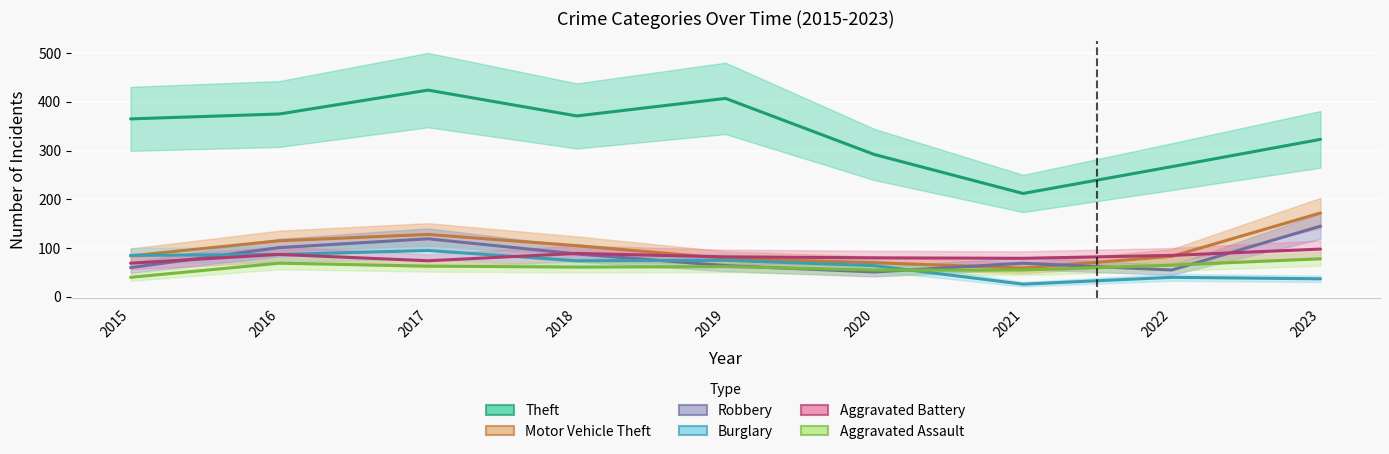

At which category is the sum across all series the highest?

2017